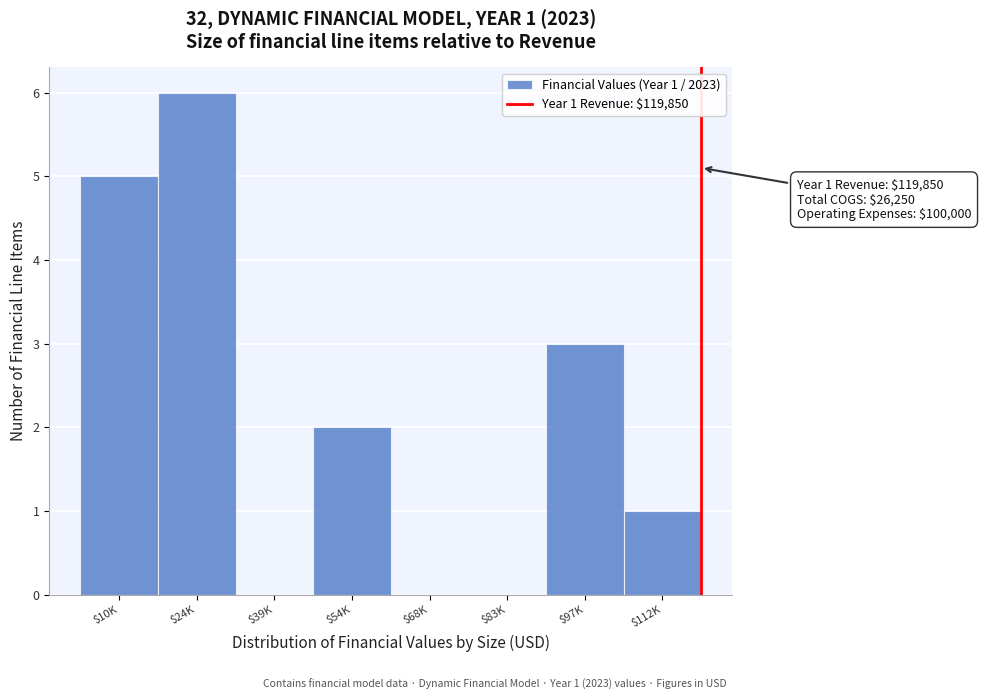

Read the value at $10K.

5